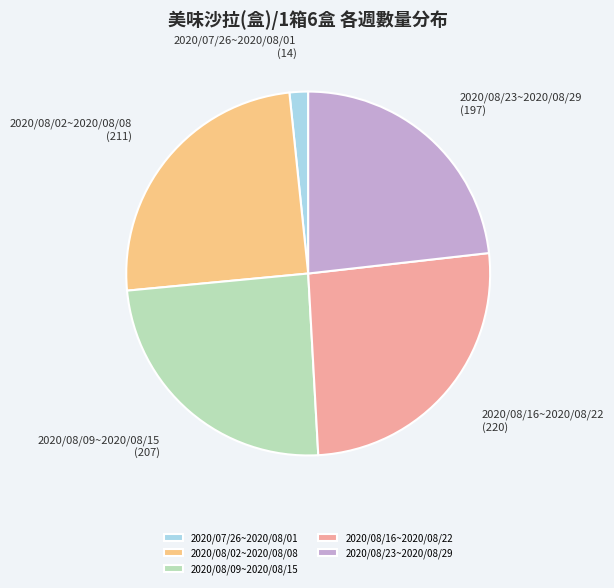

True or false: 2020/08/02~2020/08/08 accounts for 25% of the total.

True